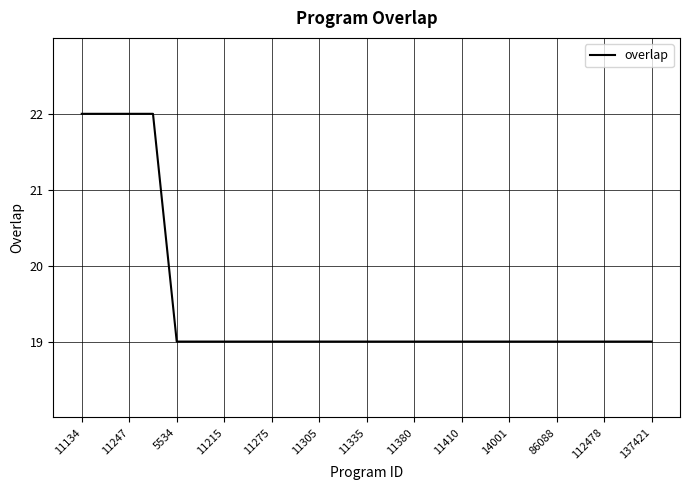

What is the smallest value displayed?

19